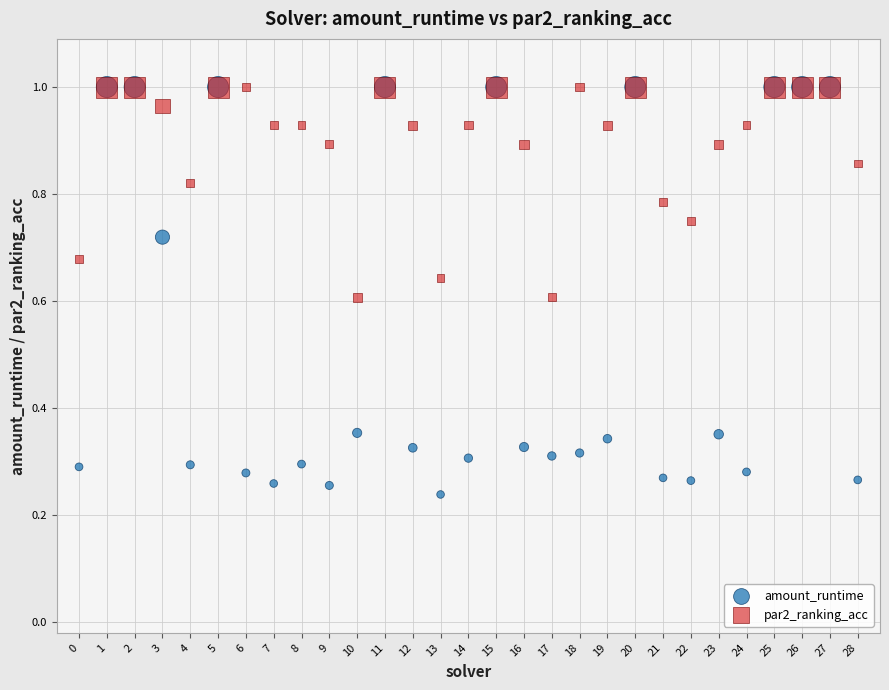

Which series has the widest spread of Y values?

amount_runtime